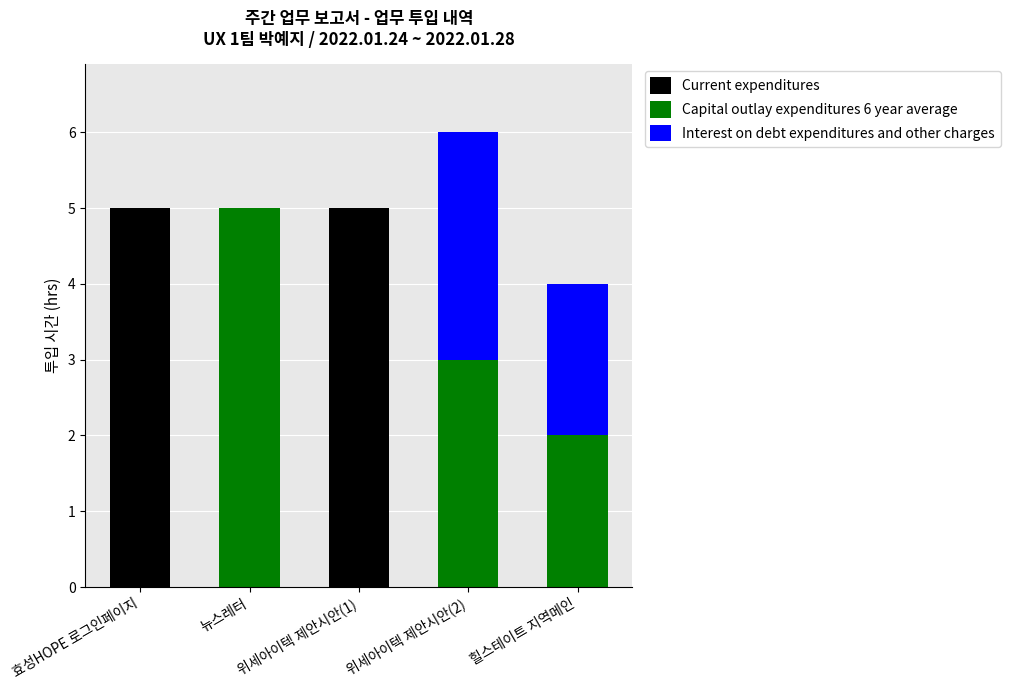

What is the approximate value of Current expenditures at 효성HOPE 로그인페이지?

5